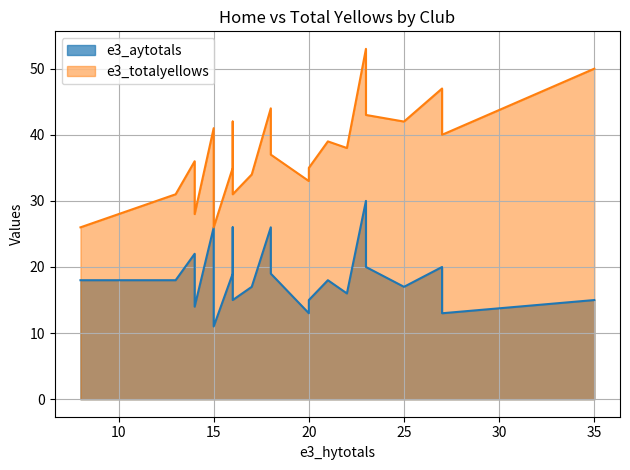

Which series has the largest total across all categories?

e3_totalyellows